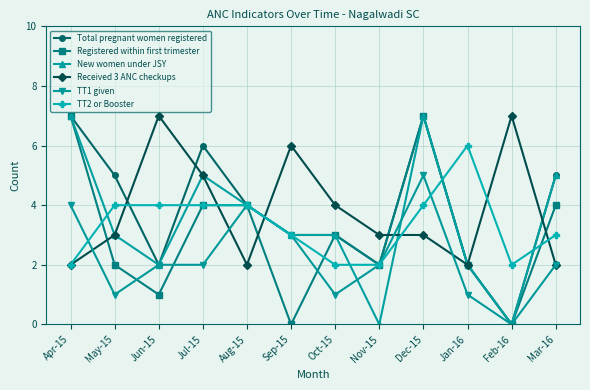

What is the label of the 6th point from the right?

Oct-15